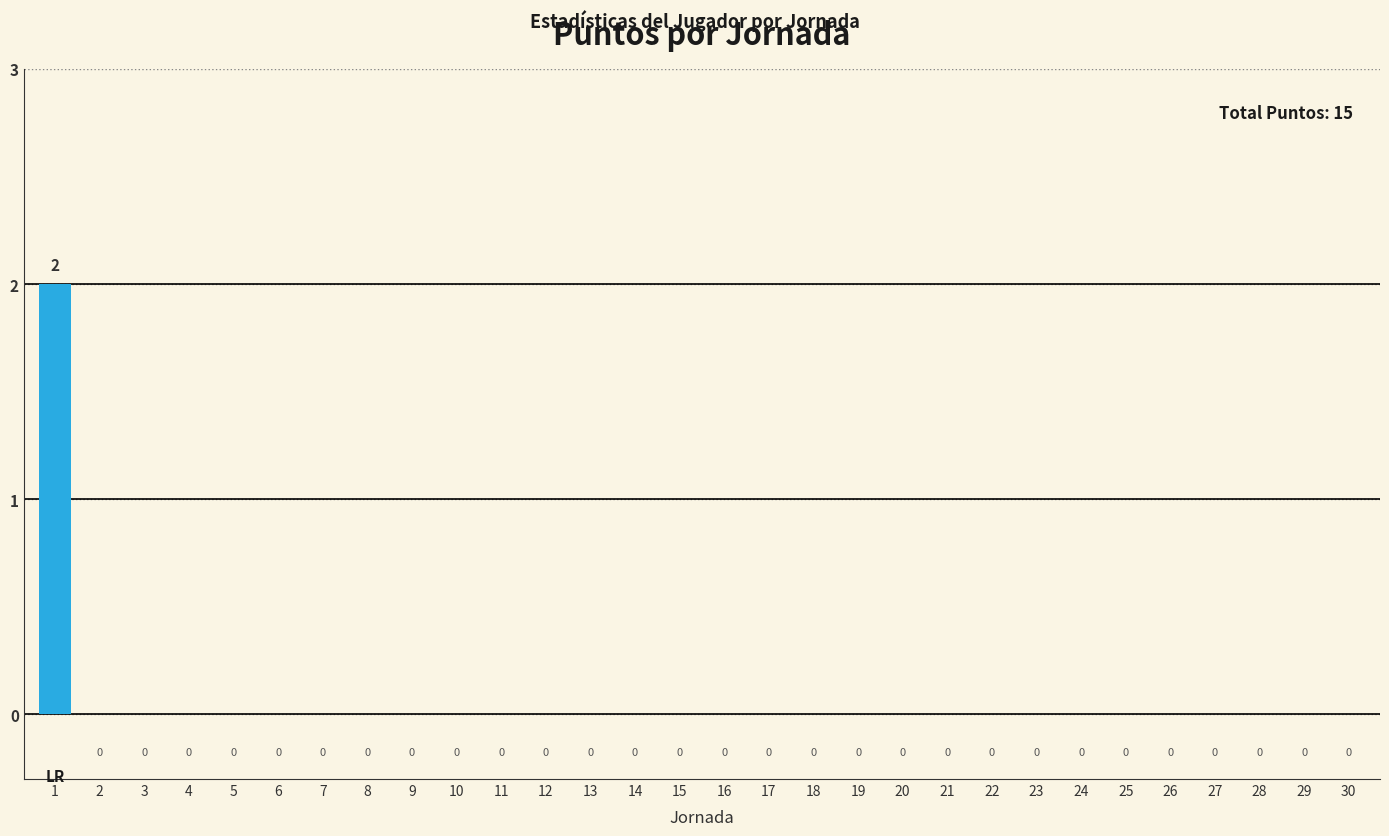

The chart shows a value of 1 at 29. True or false?

False